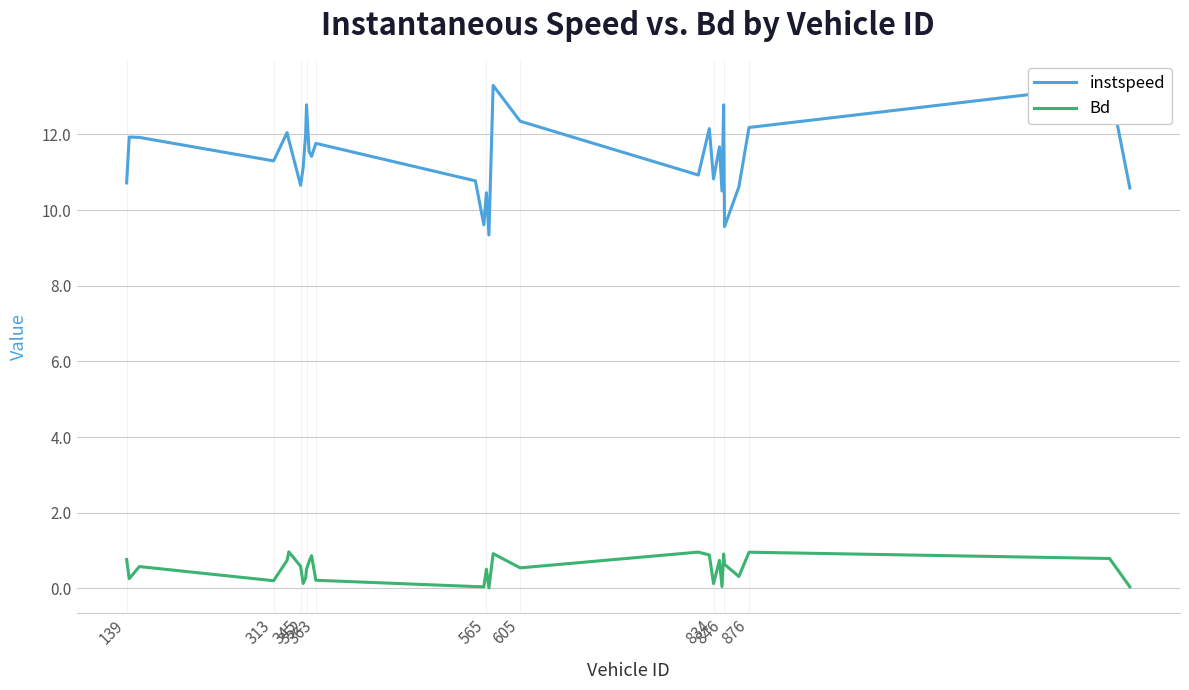

True or false: Bd has more than 0 points higher than both neighbors.

True